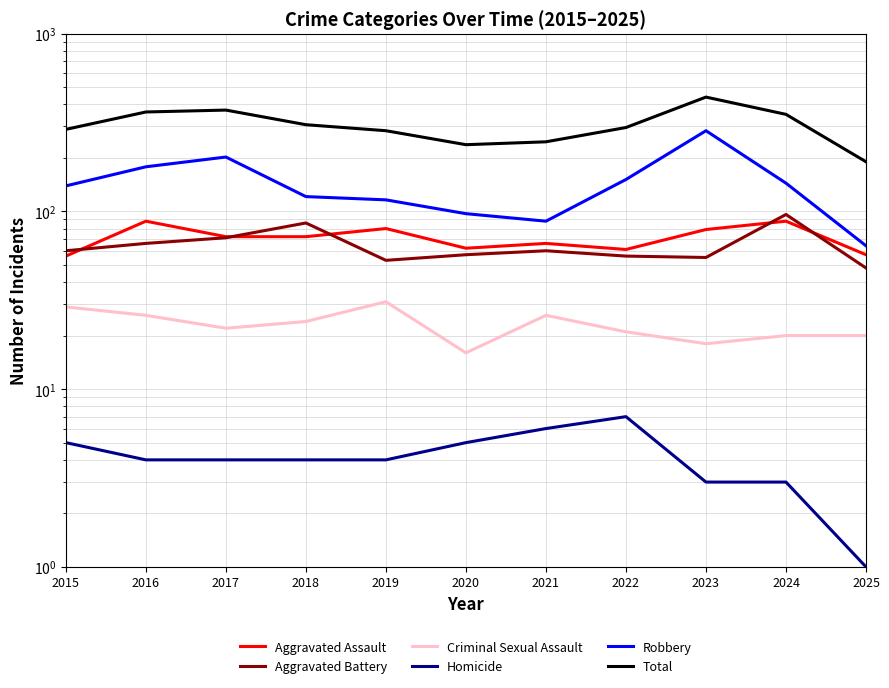

True or false: Robbery and Aggravated Assault intersect in this chart.

False